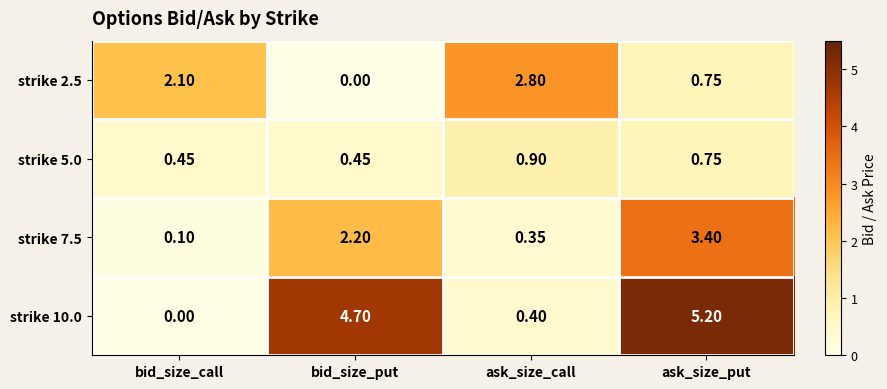

Is the value of strike 10.0 at ask_size_call greater than the value of strike 5.0 at bid_size_put?

No